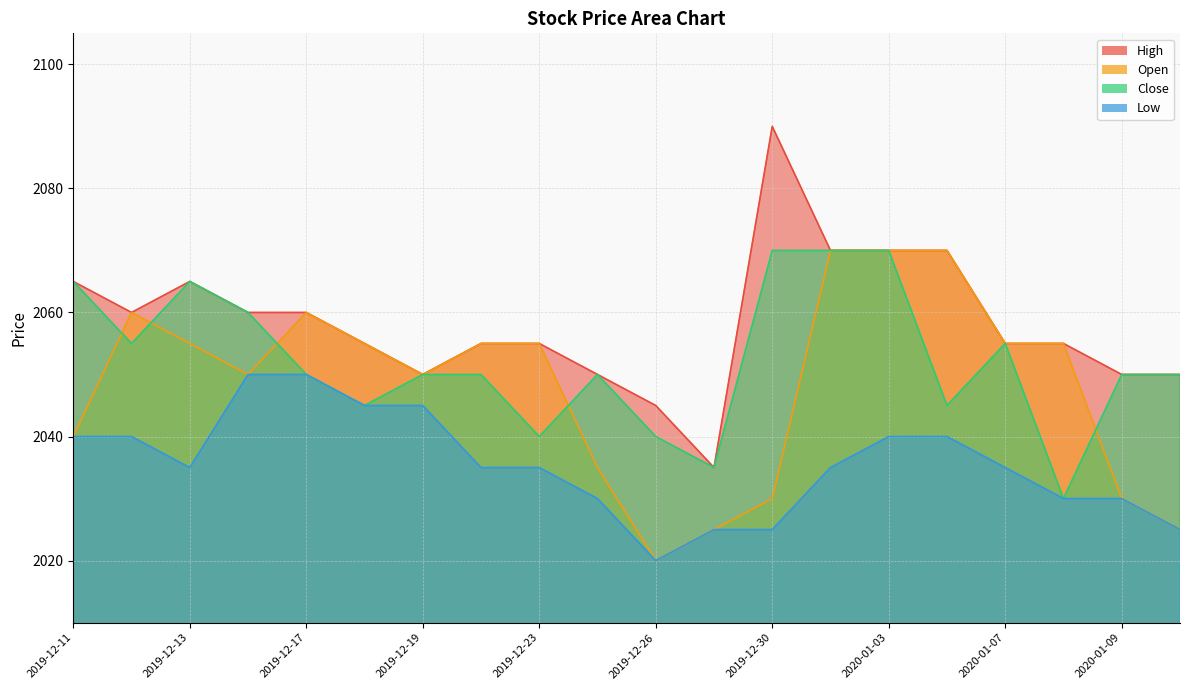

Reading left to right, transcribe all the data shown in this chart.

High: 2065	2060	2065	2060	2060	2055	2050	2055	2055	2050	2045	2035	2090	2070	2070	2070	2055	2055	2050	2050
Open: 2040	2060	2055	2050	2060	2055	2050	2055	2055	2035	2020	2025	2030	2070	2070	2070	2055	2055	2030	2025
Close: 2065	2055	2065	2060	2050	2045	2050	2050	2040	2050	2040	2035	2070	2070	2070	2045	2055	2030	2050	2050
Low: 2040	2040	2035	2050	2050	2045	2045	2035	2035	2030	2020	2025	2025	2035	2040	2040	2035	2030	2030	2025